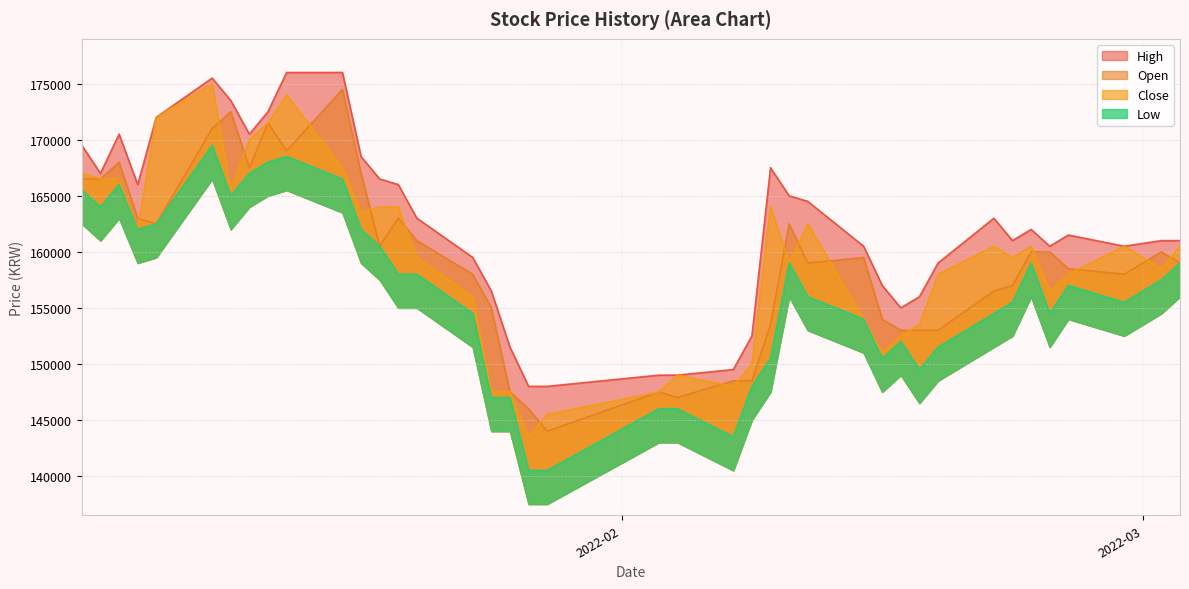

Reading left to right, extract all data points from this chart.

High: 169500	167000	170500	166000	172000	175500	173500	170500	172500	176000	176000	168500	166500	166000	163000	159500	156500	151500	148000	148000	149000	149000	149500	152500	167500	165000	164500	160500	157000	155000	156000	159000	163000	161000	162000	160500	161500	160500	161000	161000
Open: 166500	166500	168000	163000	162500	171000	172500	167500	171500	169000	174500	167000	160500	163000	161000	158000	155000	147500	146000	144000	147500	147000	148500	148500	153500	162500	159000	159500	154000	153000	153000	153000	156500	157000	160000	160000	158500	158000	160000	159000
Close: 167000	166500	166500	162000	172000	175000	165500	170000	171500	174000	167500	163500	164000	164000	159500	156000	147500	147500	143500	145500	147500	149000	148000	150000	164000	159000	162500	154000	151000	152500	153500	158000	160500	159500	160500	156500	158000	160500	158500	160500
Low: 165500	164000	166000	162000	162500	169500	165000	167000	168000	168500	166500	162000	160500	158000	158000	154500	147000	147000	140500	140500	146000	146000	143500	148000	150500	159000	156000	154000	150500	152000	149500	151500	154500	155500	159000	154500	157000	155500	157500	159000